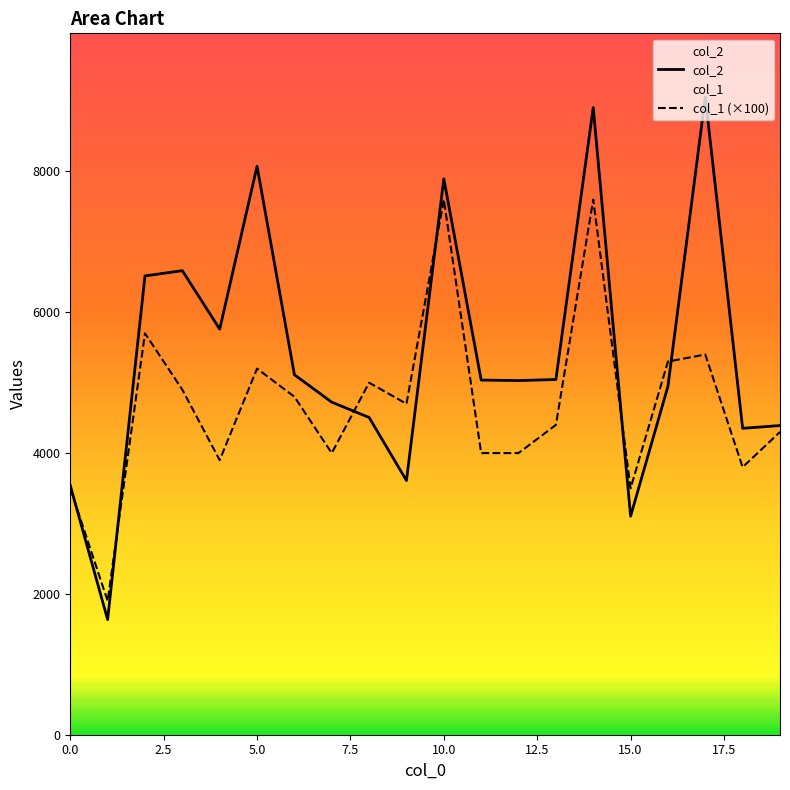

The value of col_1 (×100) at 0.0 is 1313. True or false?

False